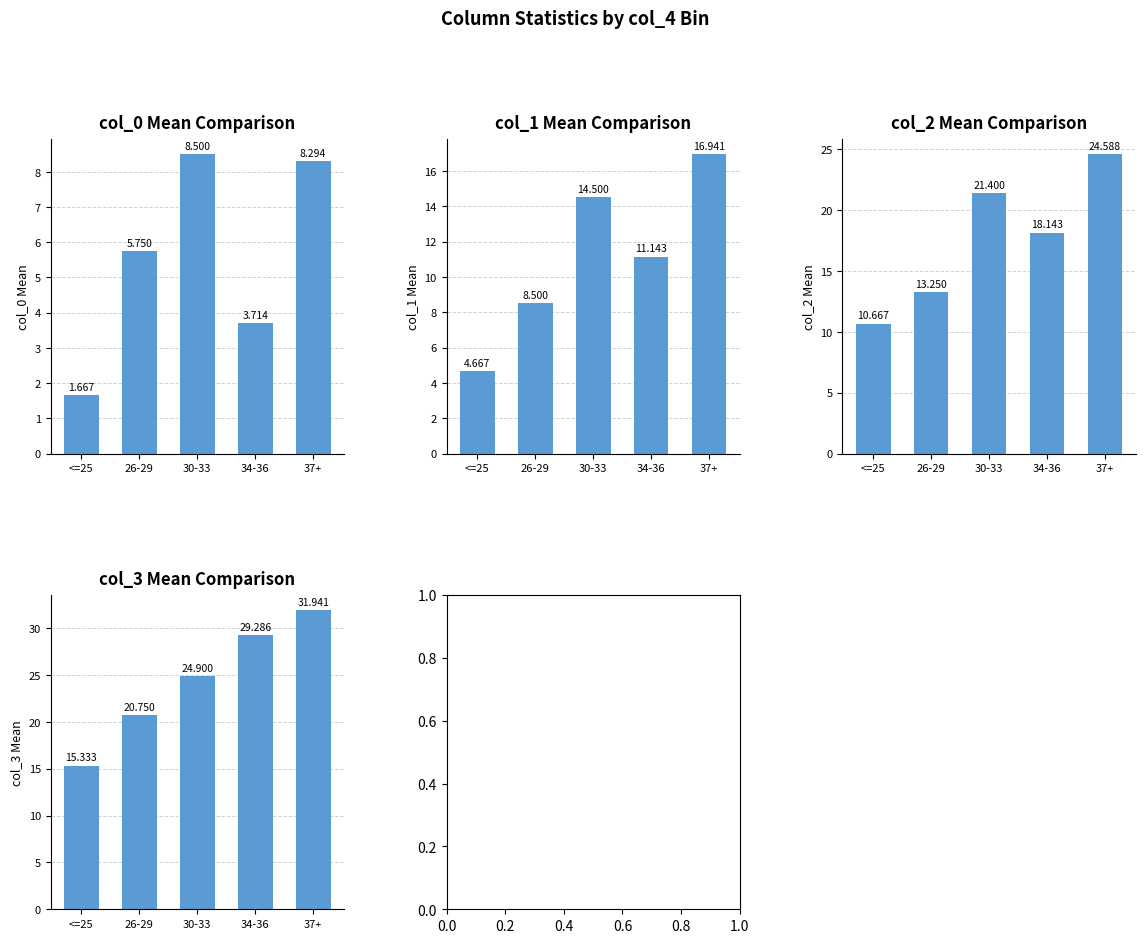

Count the number of categories in the chart.

5